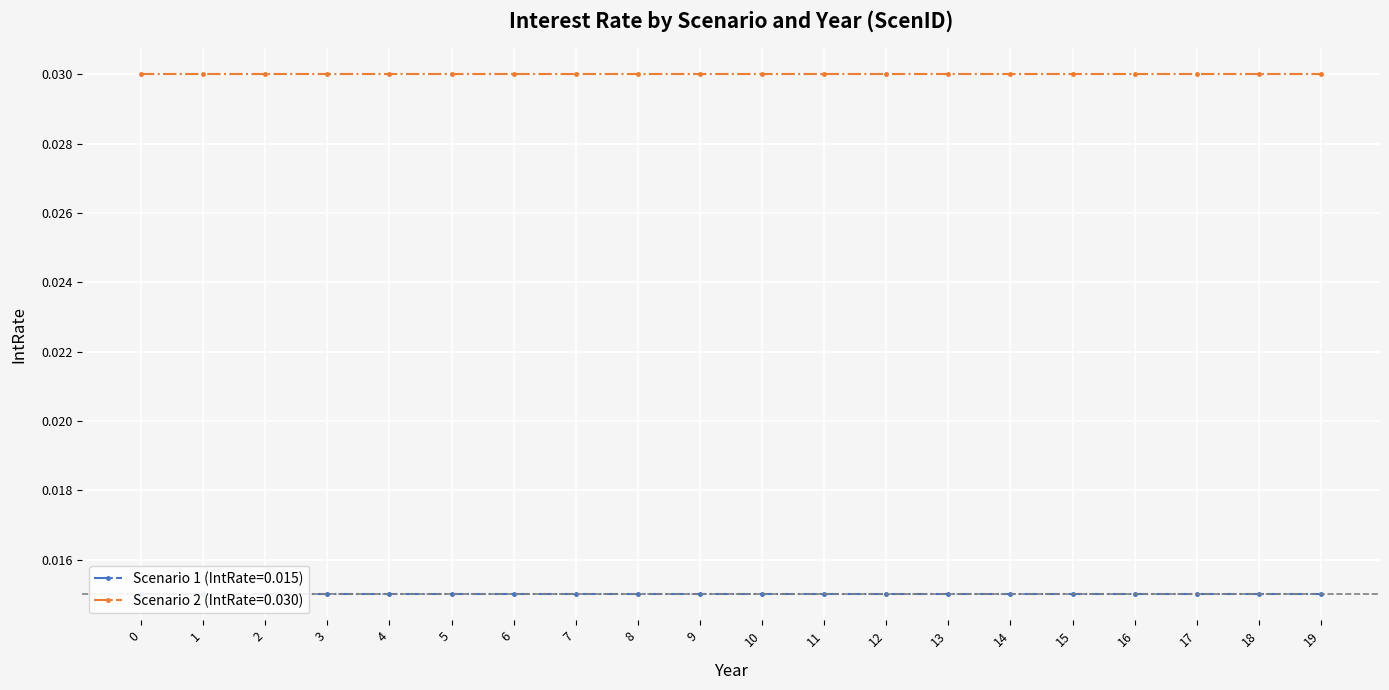

At 18, list the series in order from largest to smallest.

Scenario 2 (IntRate=0.030), Scenario 1 (IntRate=0.015)